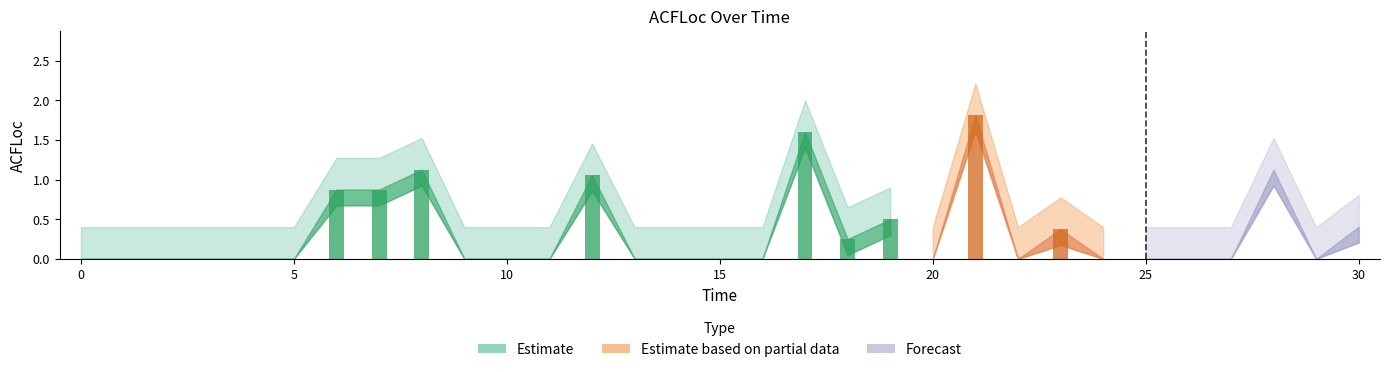

Reading right to left, list all the values displayed in this chart.

0.4	0.0	1.1	0.0	0.0	0.0	0.0	0.4	0.0	1.8	0.0	0.5	0.2	1.6	0.0	0.0	0.0	0.0	1.1	0.0	0.0	0.0	1.1	0.9	0.9	0.0	0.0	0.0	0.0	0.0	0.0